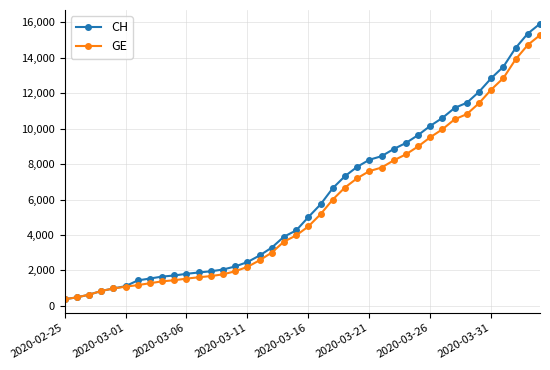

Which series has the largest range (max minus min)?

CH